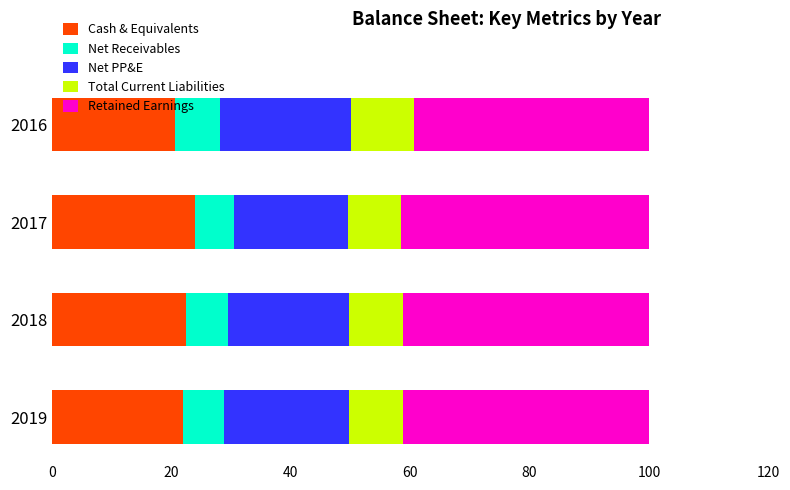

What is the total value across all series at 2017?

100.0